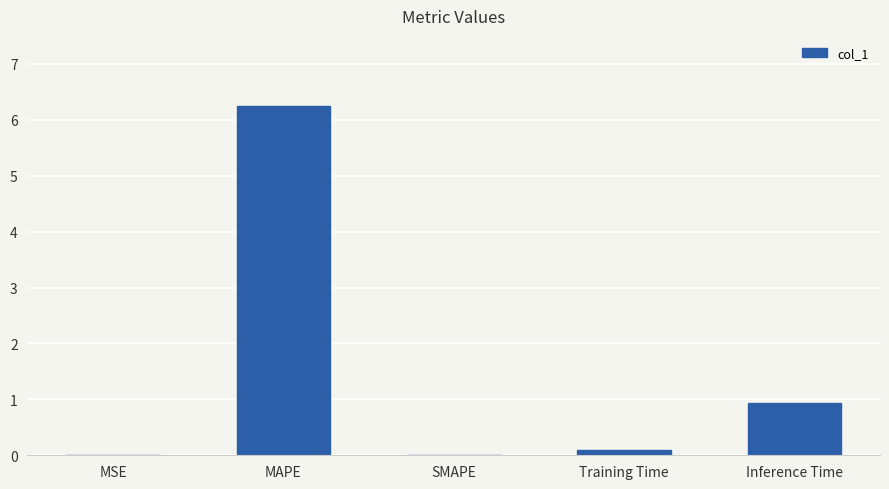

What is the greatest value displayed?

6.2